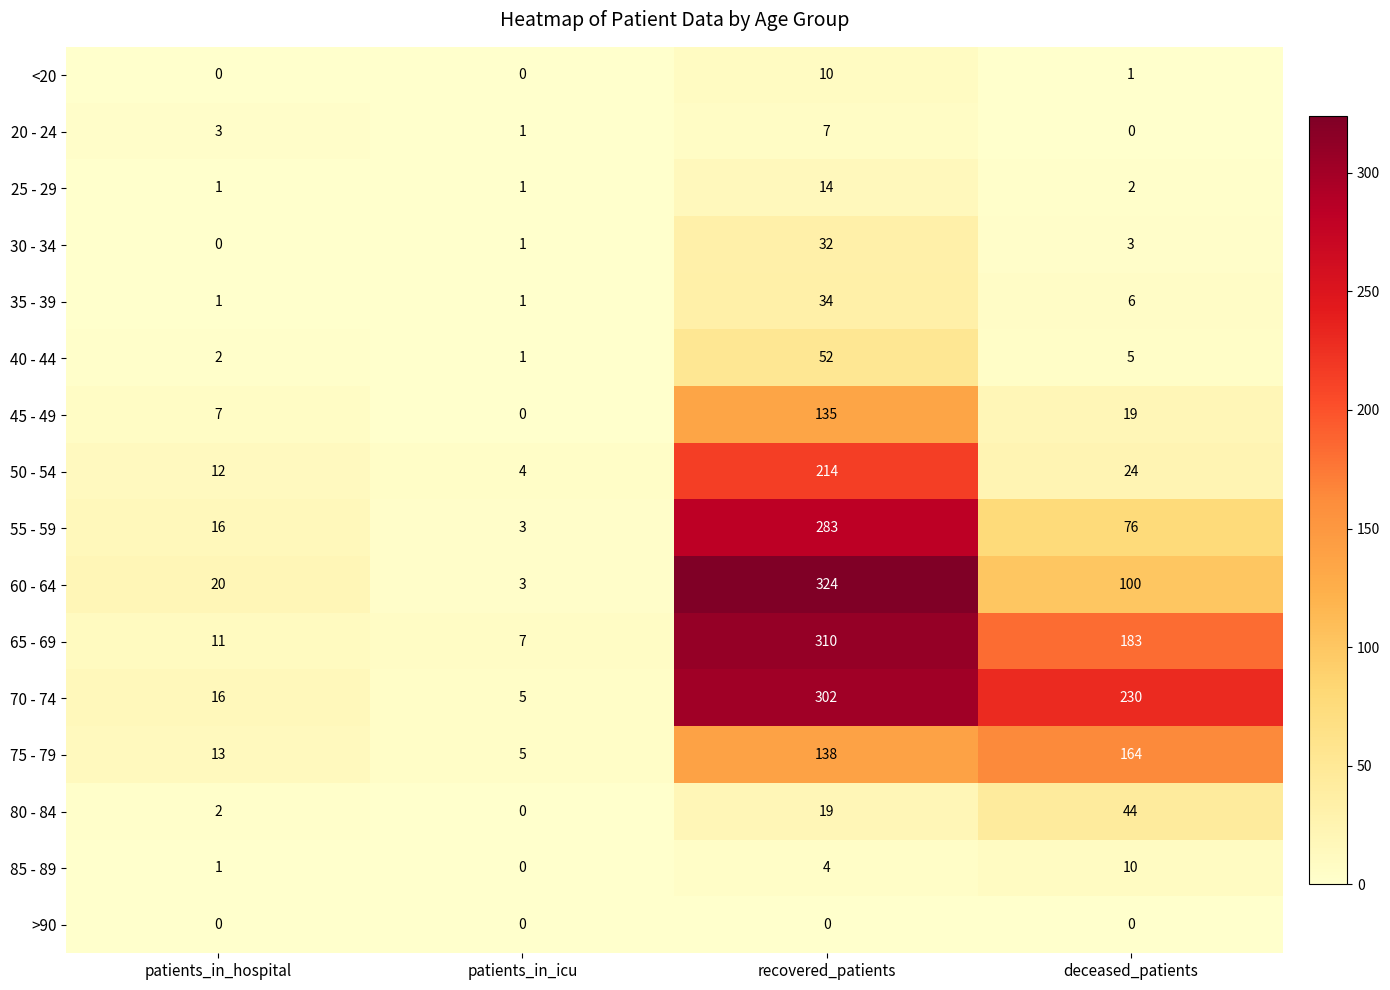

How many data points in 55 - 59 are less than 76?

2